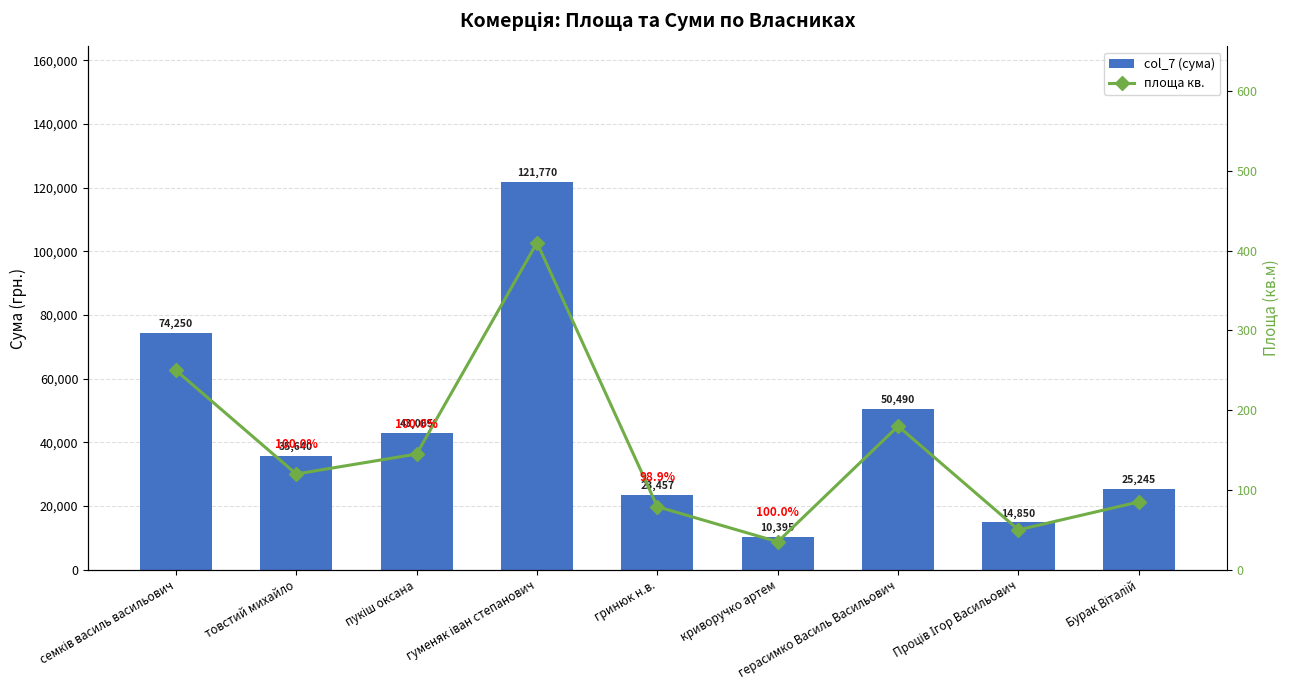

At how many categories does at least one series exceed 80406?

1